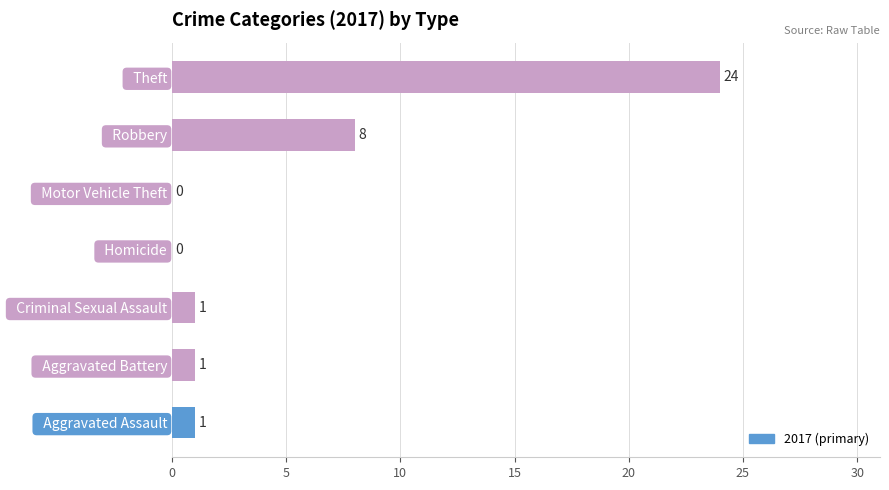

At which label is the value closest to 12?

  Robbery